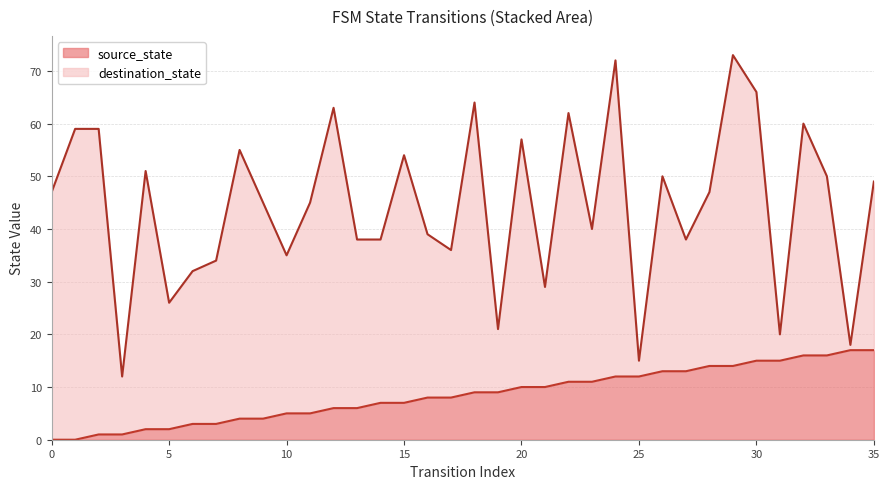

How many positive values are there?

34